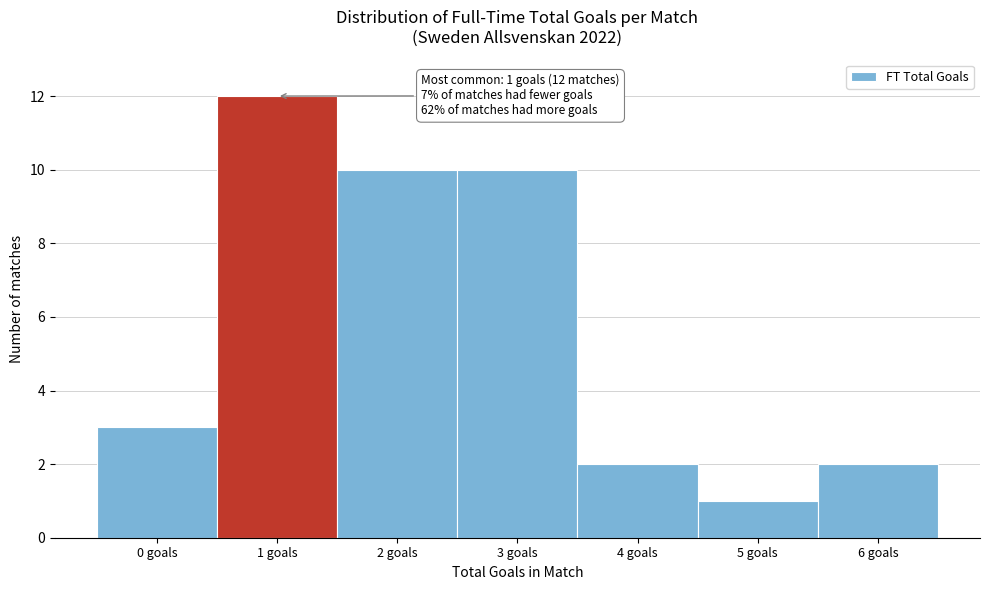

Which range on the x-axis has the tallest bar?

0.5 to 1.5